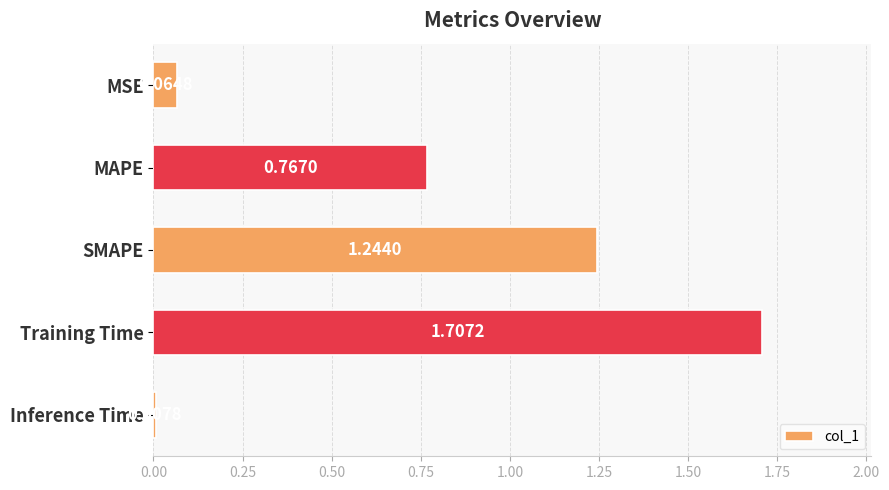

What is the ratio of the value at SMAPE to the value at Training Time?

0.7